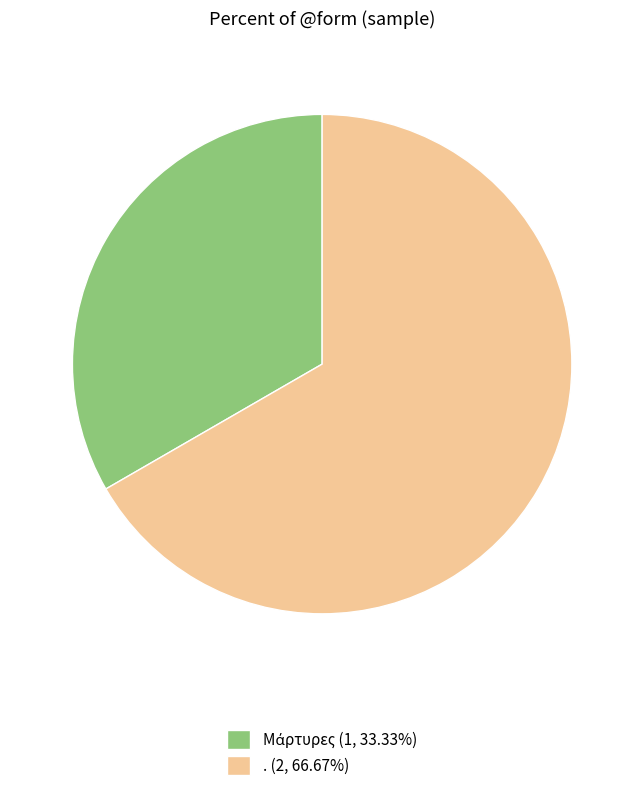

Is it true that . is 67% of the pie?

True